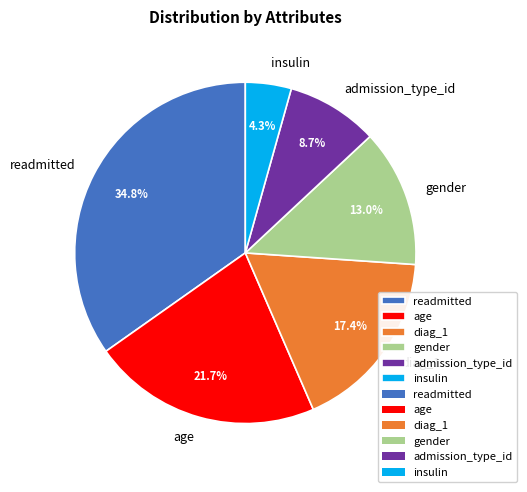

To the nearest percent, what is the average slice percentage?

17%